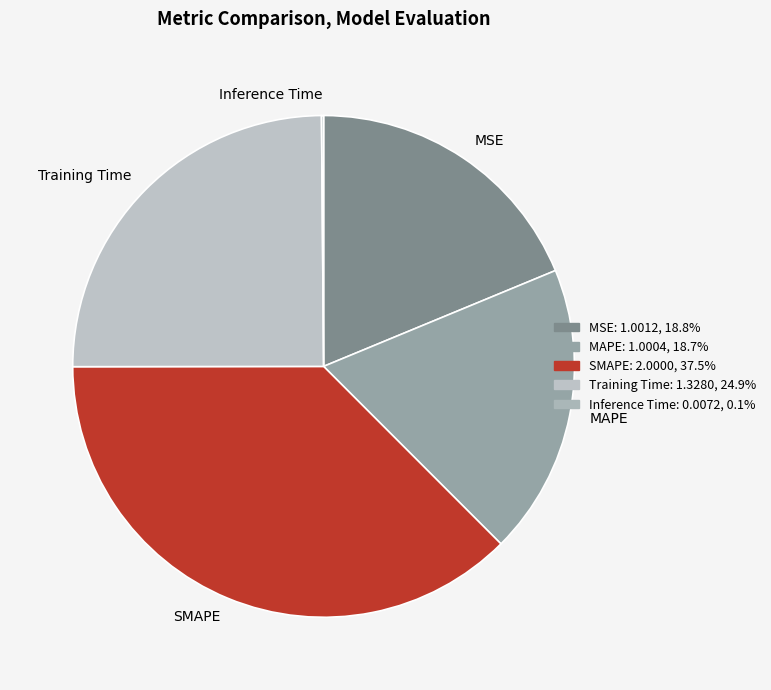

Does SMAPE account for over 50% of the chart?

No